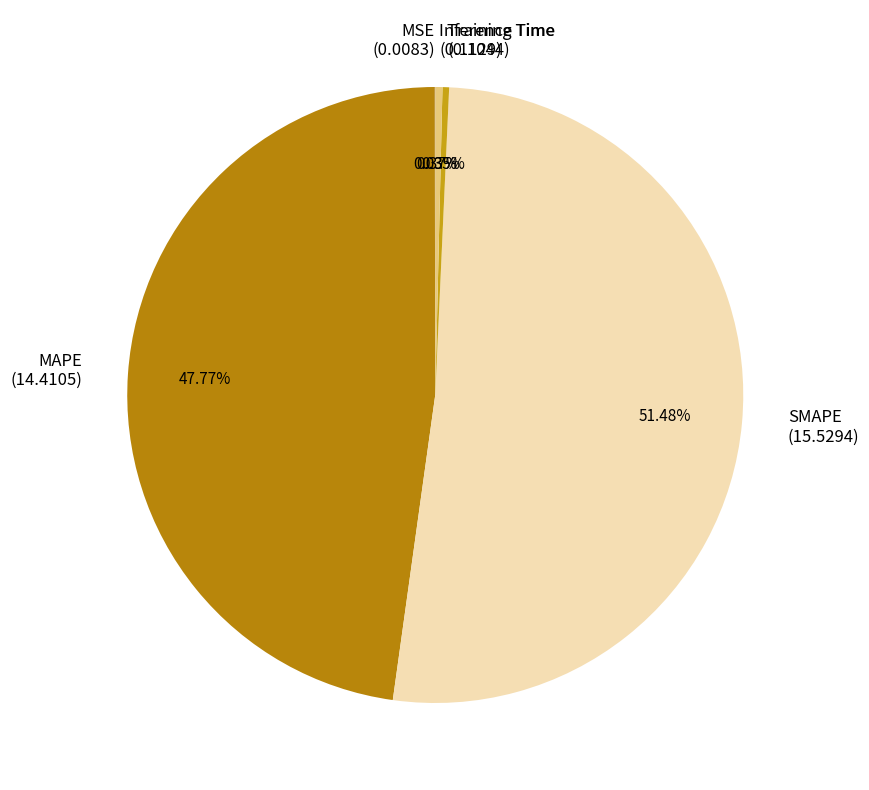

Is there a majority slice in this chart?

Yes